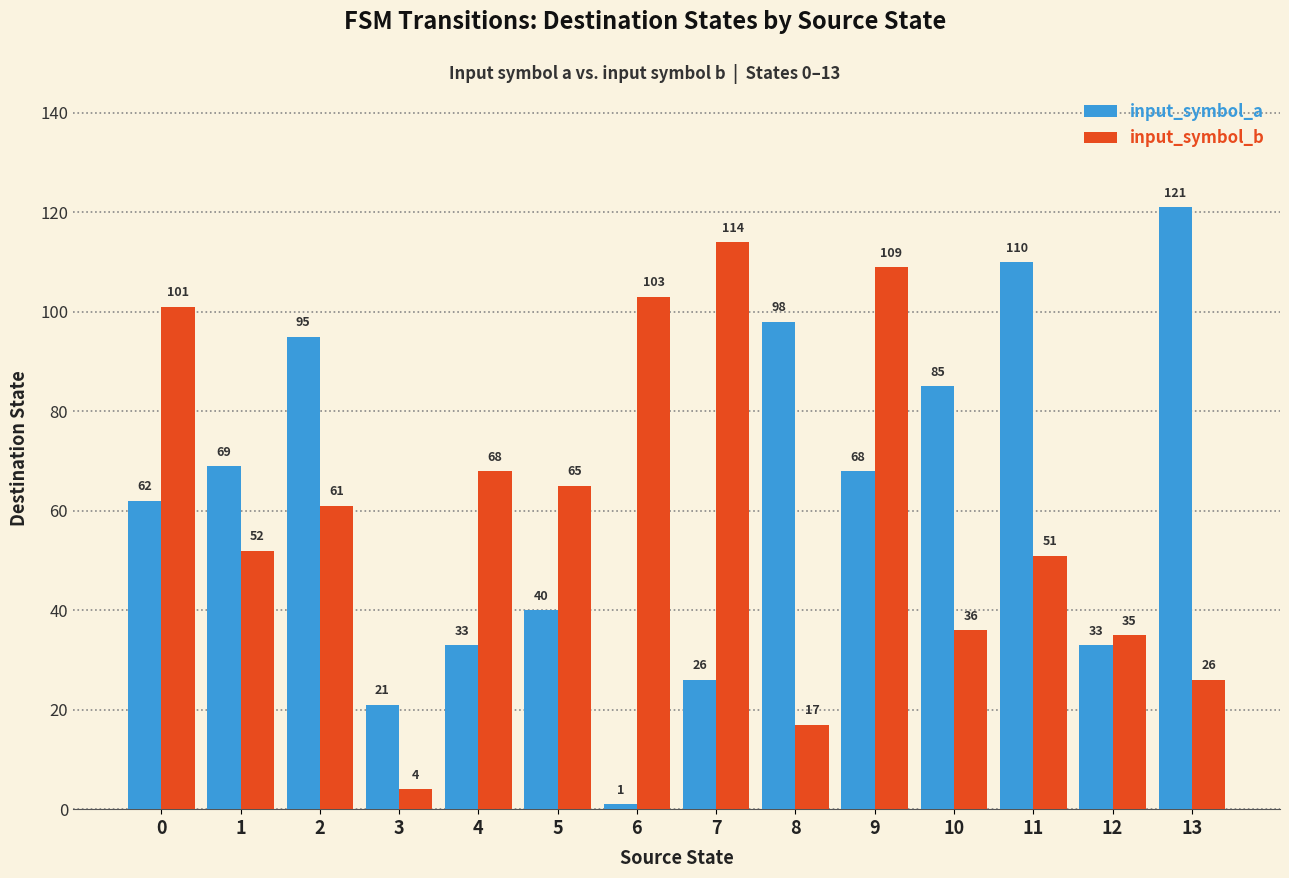

How many categories are shown in the chart?

14